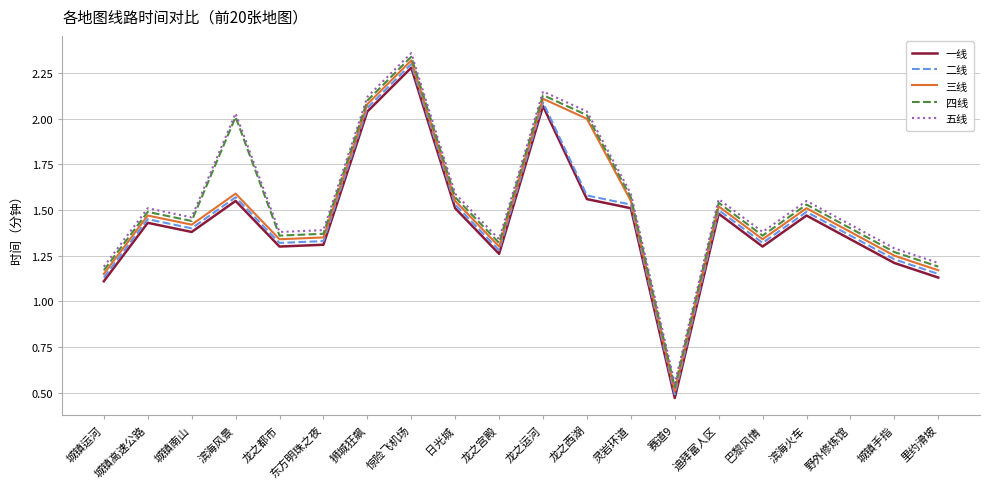

The 四线 series shows 2.1 at 龙之运河. True or false?

True